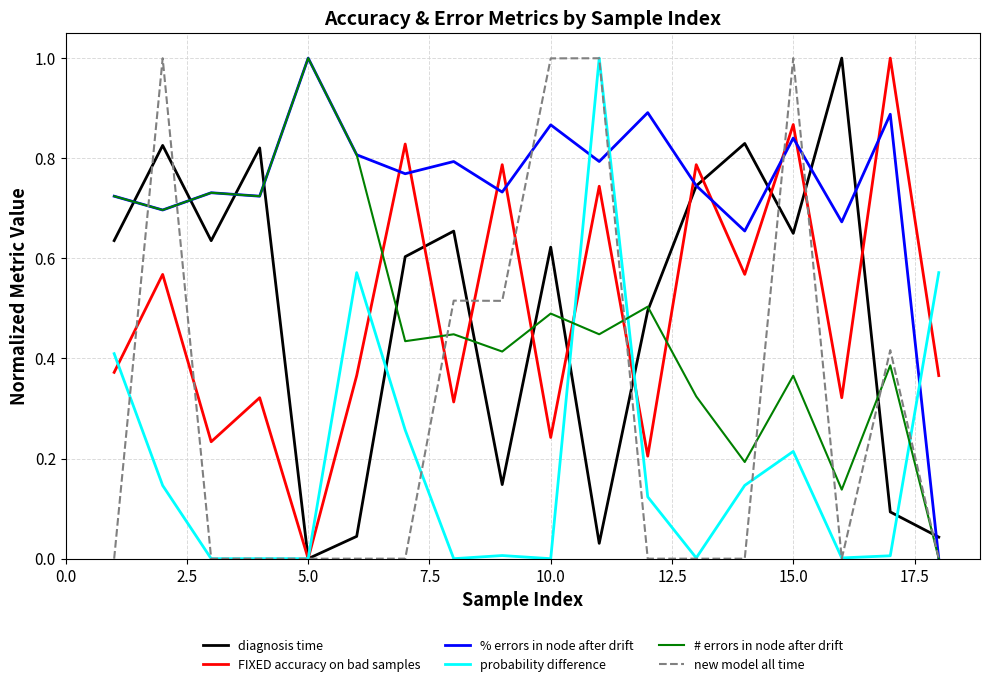

How many % errors in node after drift values are between 0 and 1?

18